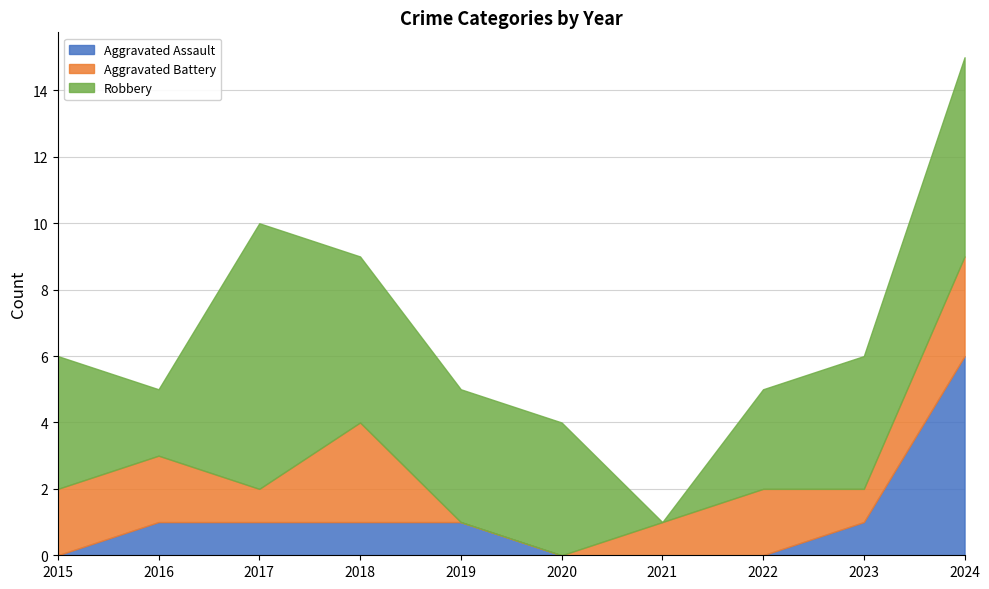

True or false: Aggravated Assault has more than 0 points higher than both neighbors.

False